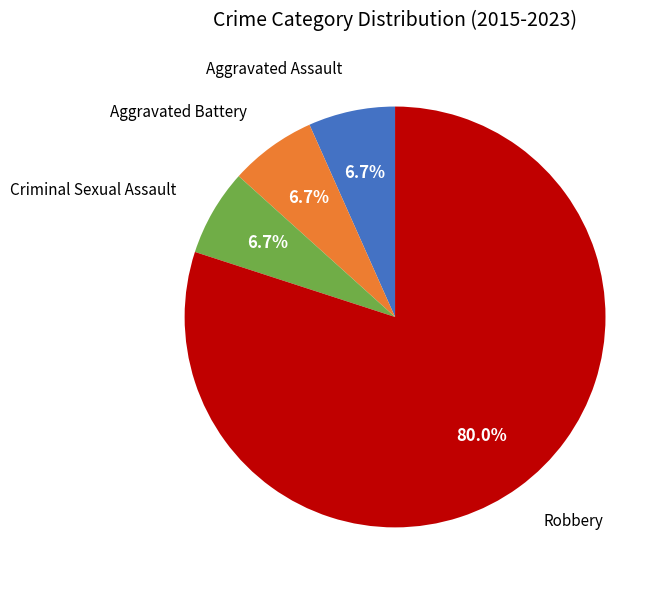

Does any single category account for the majority?

Yes